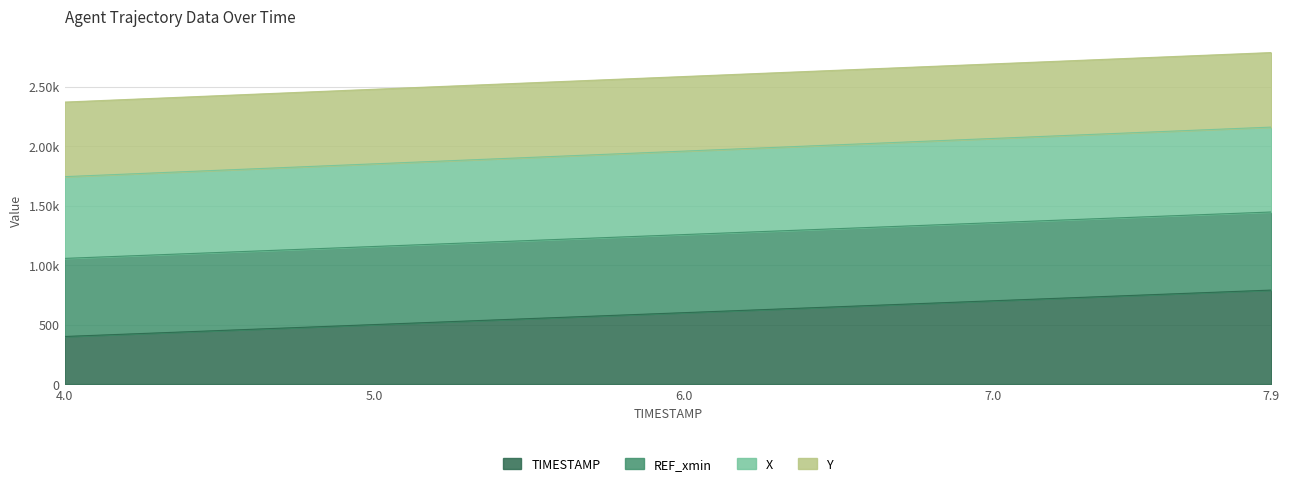

What are all the series names shown in the legend?

TIMESTAMP, REF_xmin, X, Y